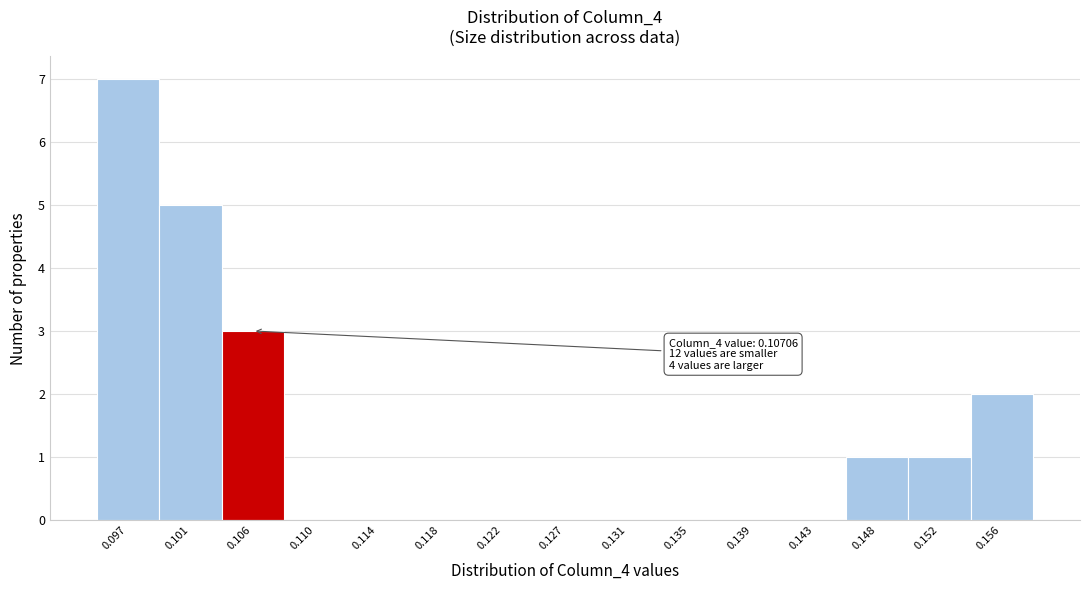

Reading left to right, extract all data points from this chart.

0.097=7	0.101=5	0.106=3	0.110=0	0.114=0	0.118=0	0.122=0	0.127=0	0.131=0	0.135=0	0.139=0	0.143=0	0.148=1	0.152=1	0.156=2